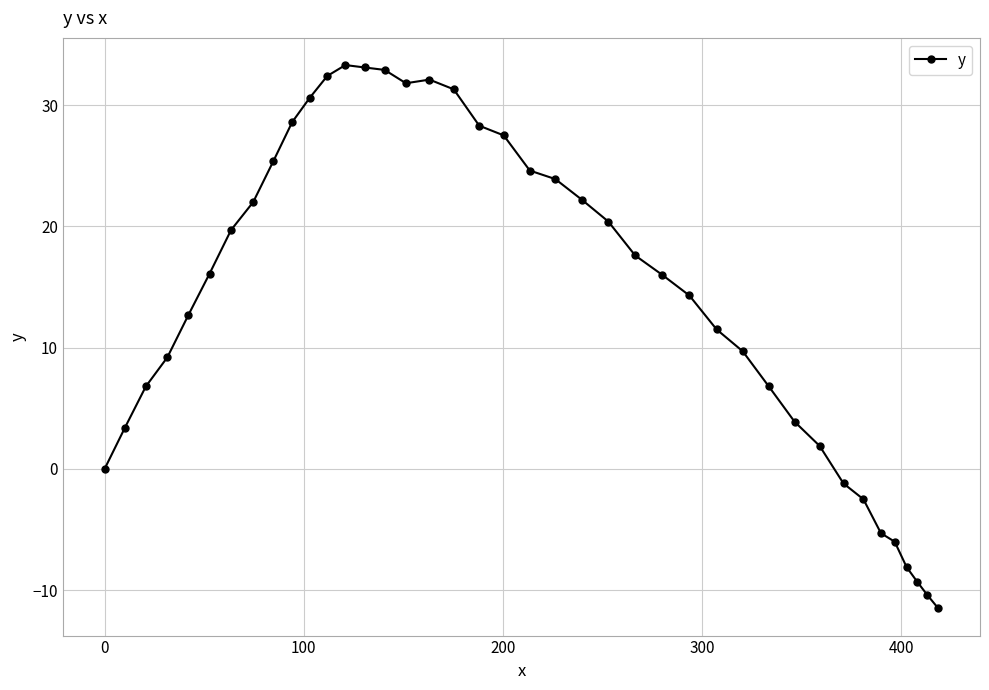

What is the minimum value shown in the chart?

-11.5